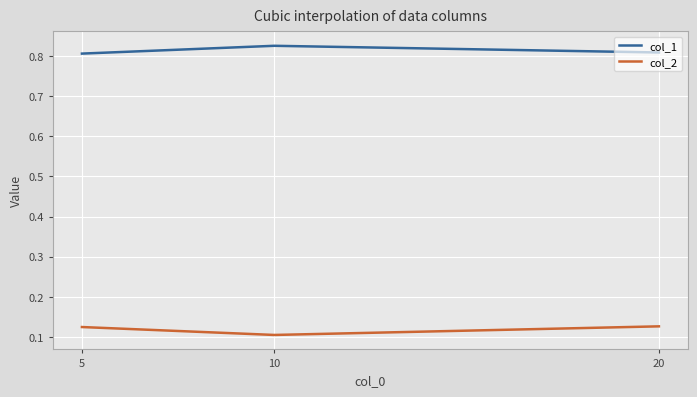

What is the sum of all col_1 values?

2.4